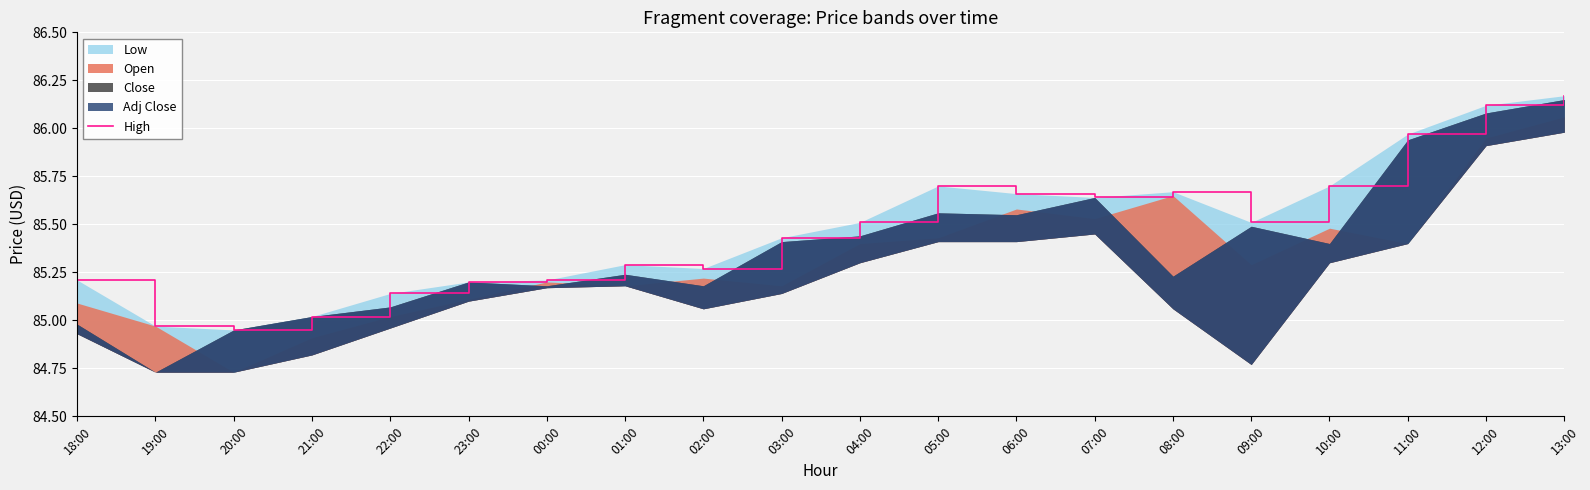

Approximately how many times larger is the value at 22:00 compared to 06:00?

1.0